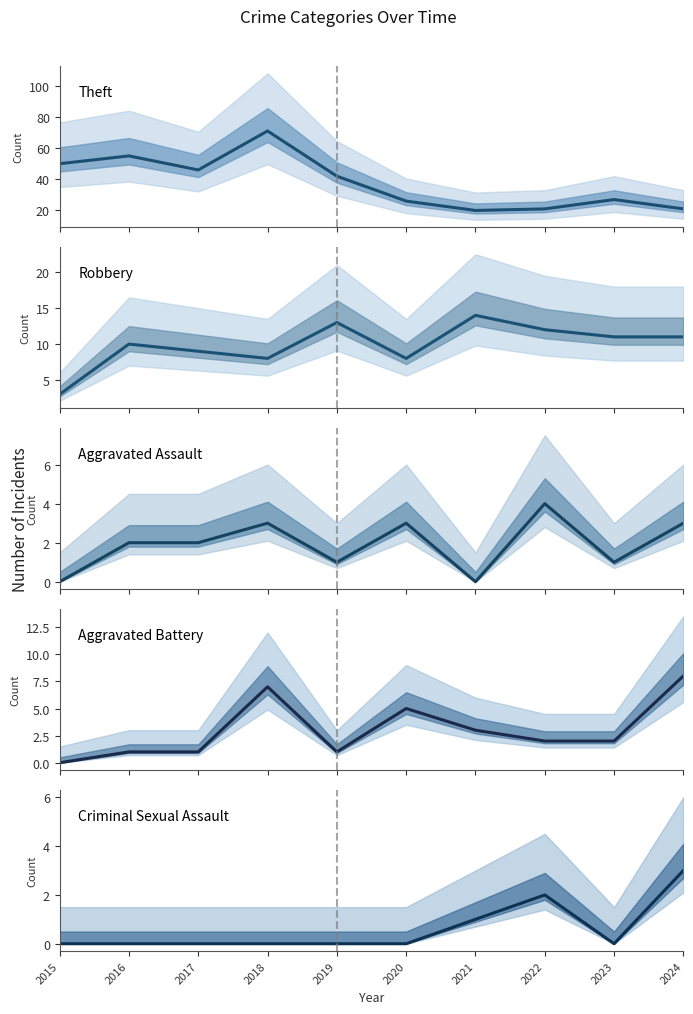

Where is the first local minimum for Aggravated Battery?

2019